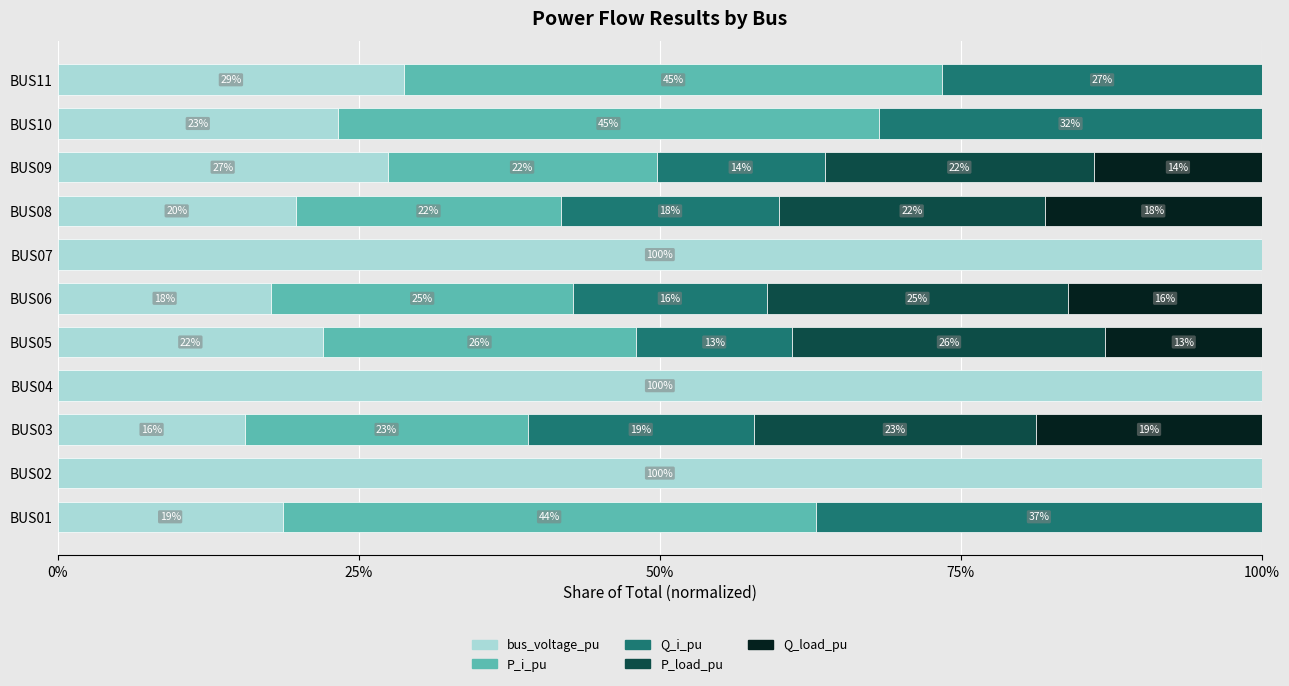

The bus_voltage_pu series shows 40.1 at BUS07. True or false?

False